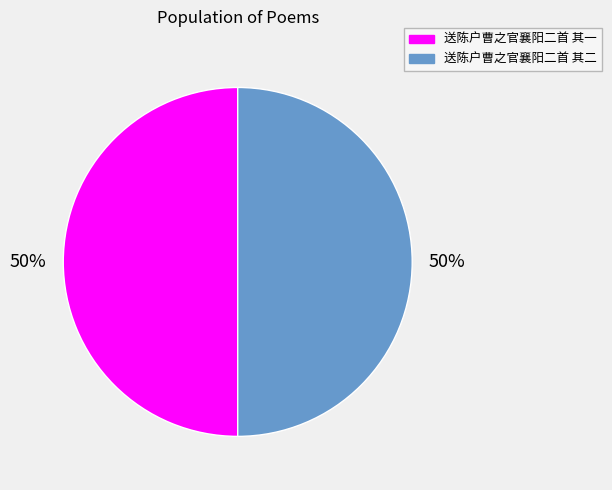

Is it true that 送陈户曹之官襄阳二首 其二 is 60% of the pie?

False